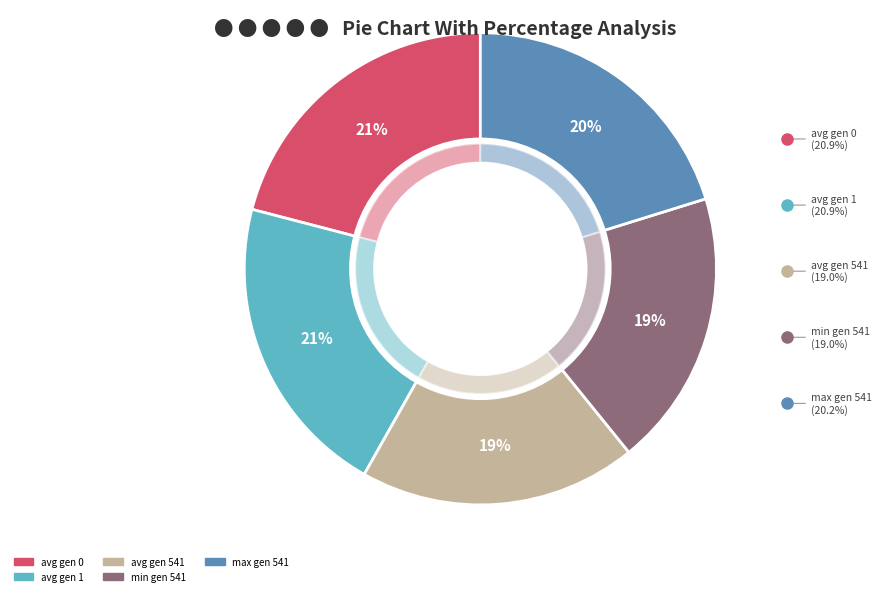

Rank the categories by value from highest to lowest.

avg gen 0, avg gen 1, max gen 541, avg gen 541, min gen 541